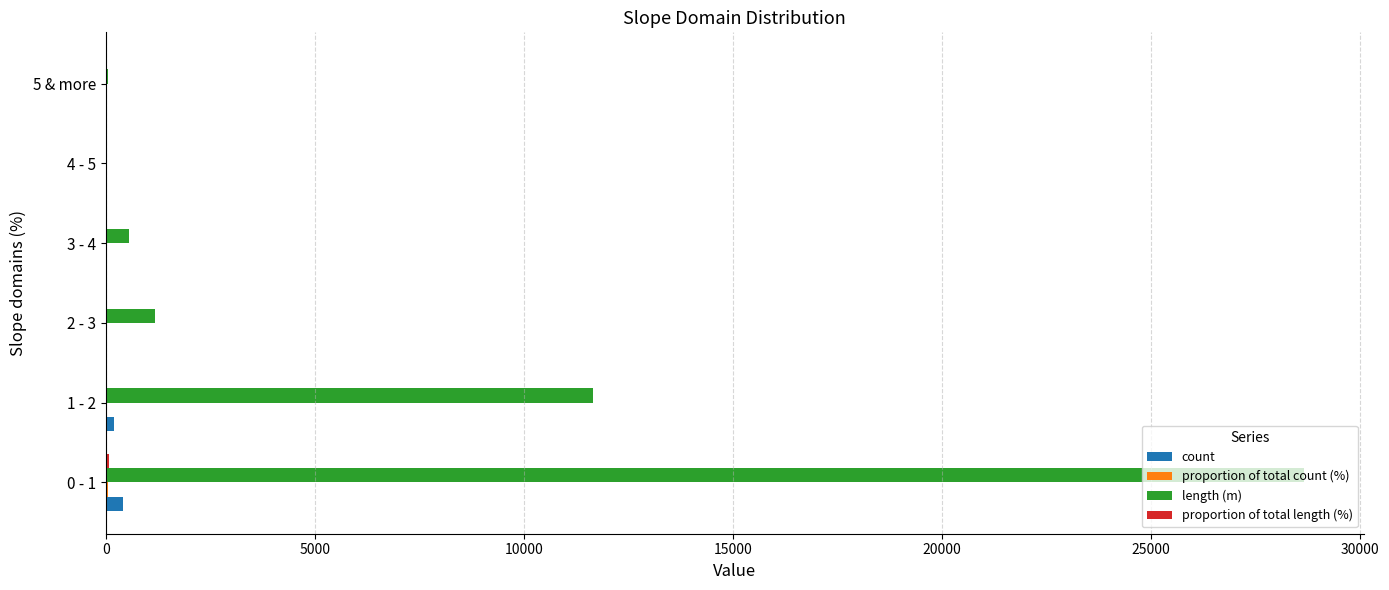

What is the sum of all count values?

637.0